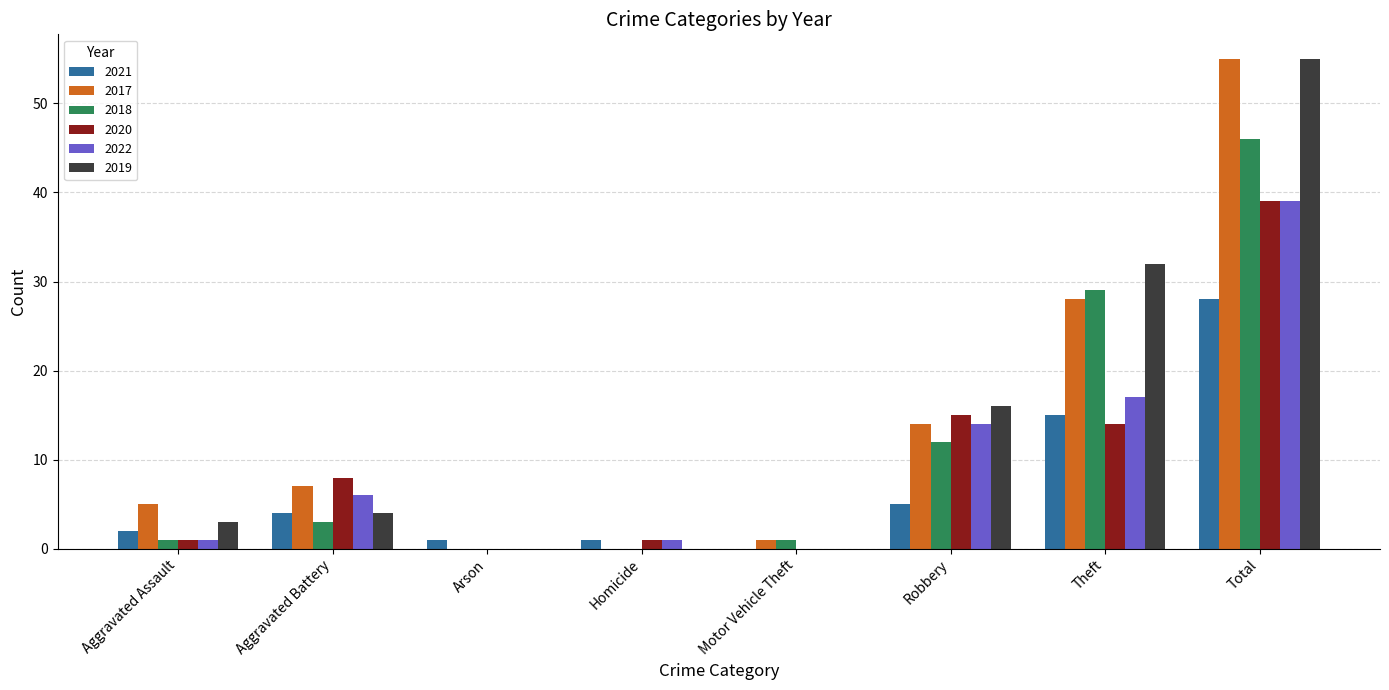

True or false: 2020 has a value of 0 at Motor Vehicle Theft.

True